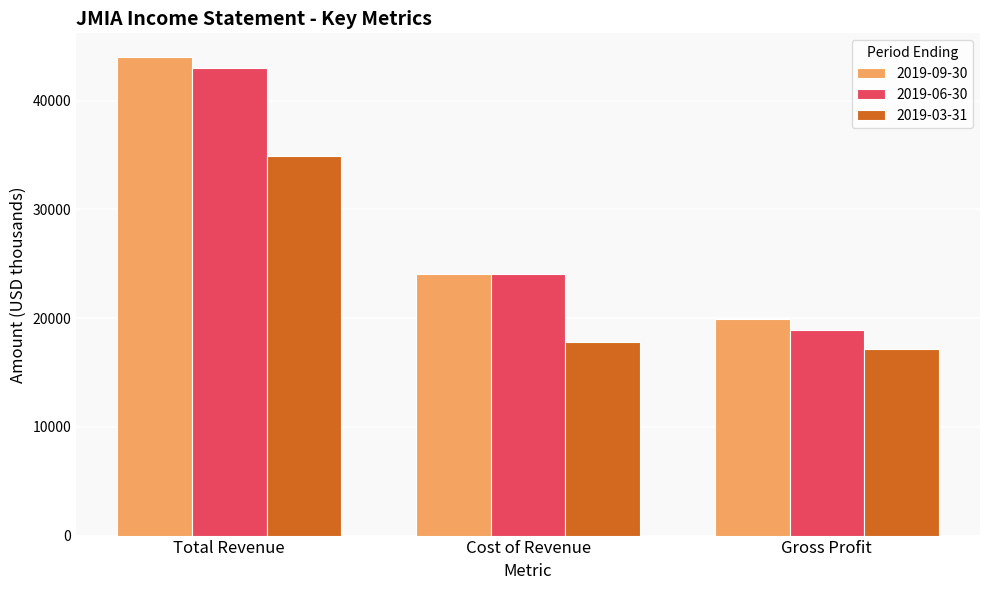

What is the approximate value of 2019-06-30 at Total Revenue?

43000